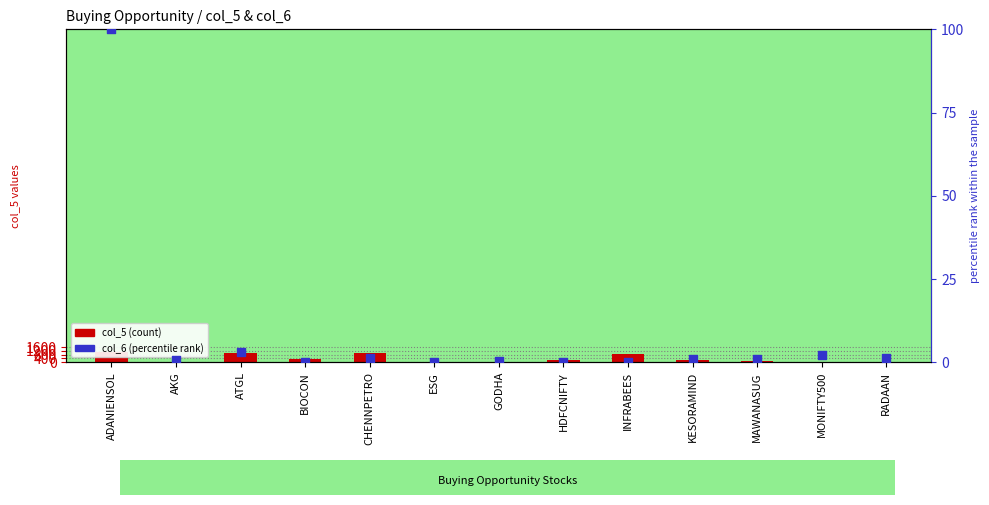

What is the total value across all series at MAWANASUG?

97.9